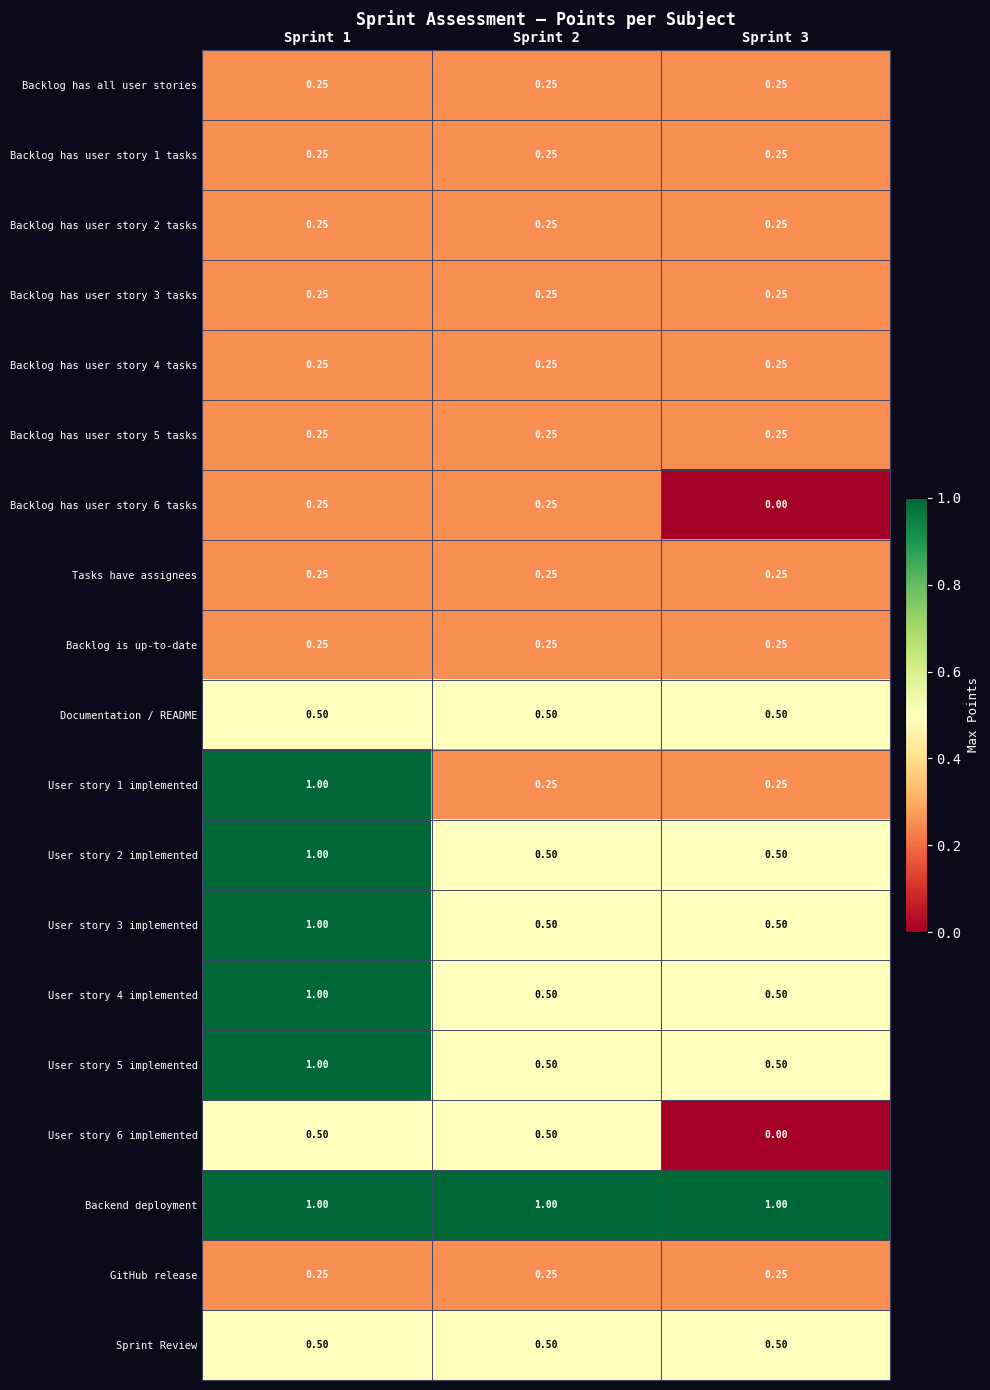

Between Sprint 3 and Sprint 1, which is larger?

Sprint 3